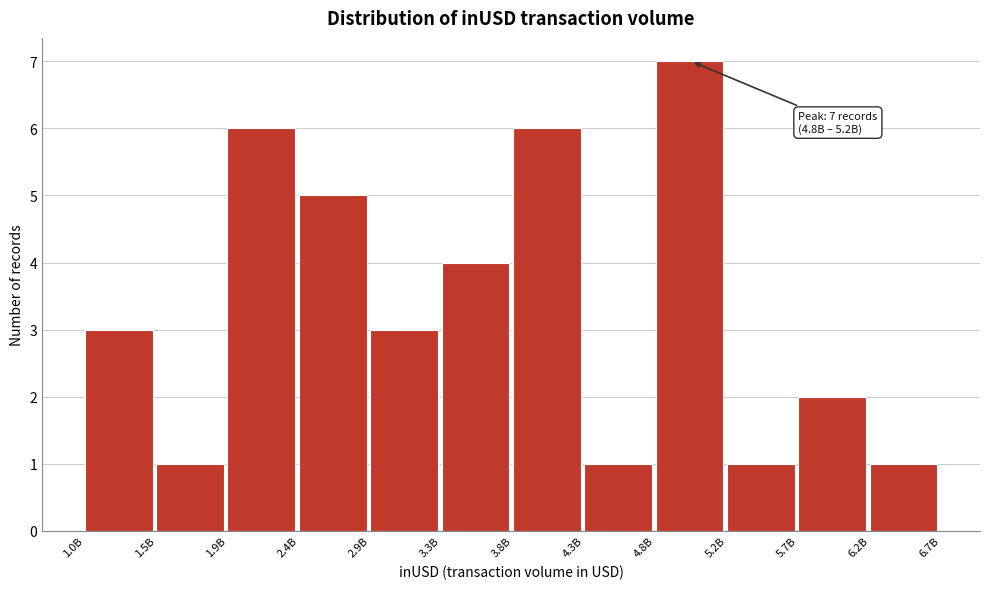

Reading left to right, transcribe all the data shown in this chart.

1.0B=3	1.5B=1	1.9B=6	2.4B=5	2.9B=3	3.3B=4	3.8B=6	4.3B=1	4.8B=7	5.2B=1	5.7B=2	6.2B=1